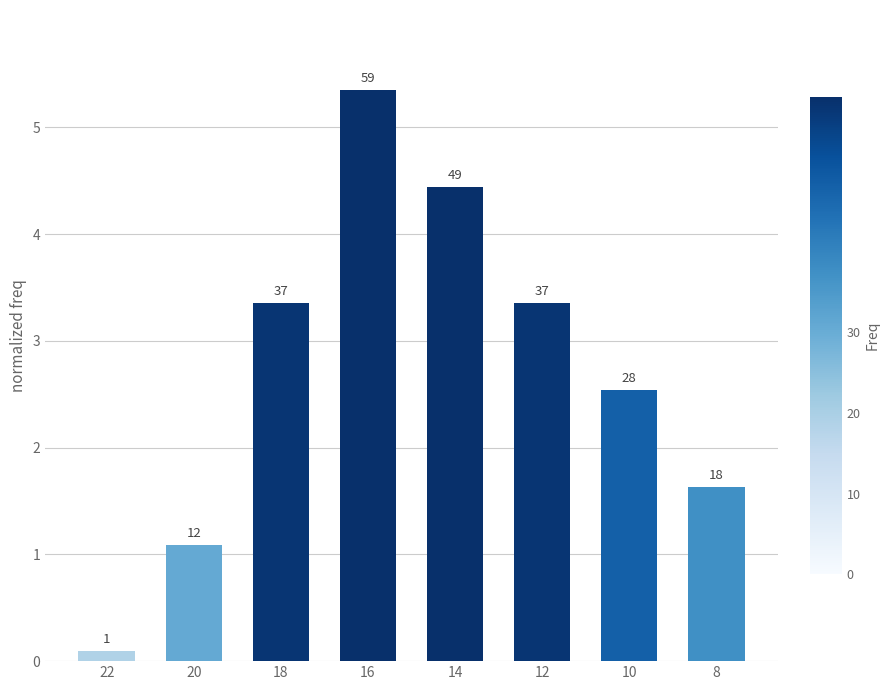

Reading left to right, transcribe all the data shown in this chart.

22=0.1	20=1.1	18=3.4	16=5.3	14=4.4	12=3.4	10=2.5	8=1.6